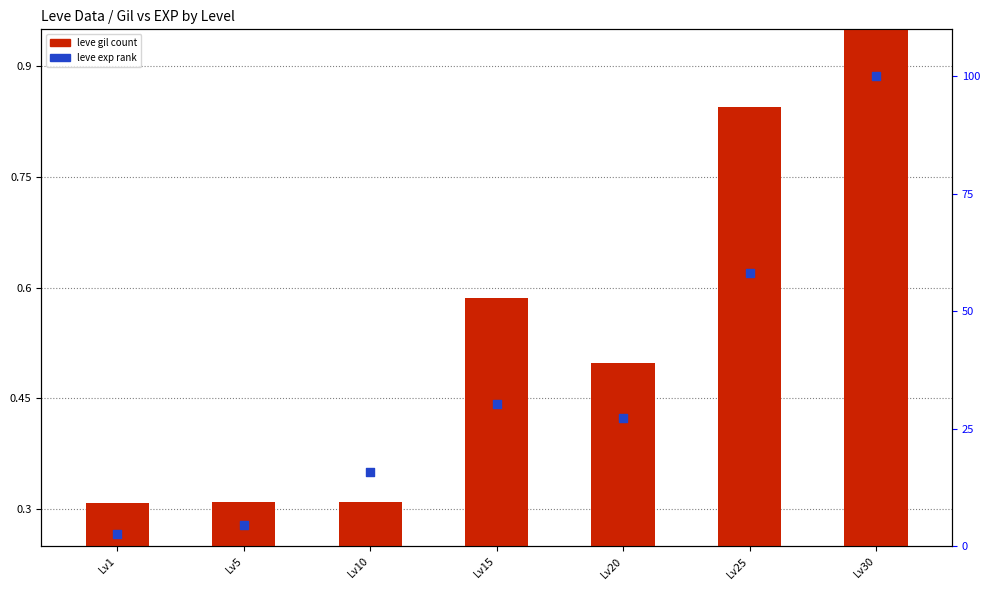

Which series has the largest total across all categories?

leve exp rank